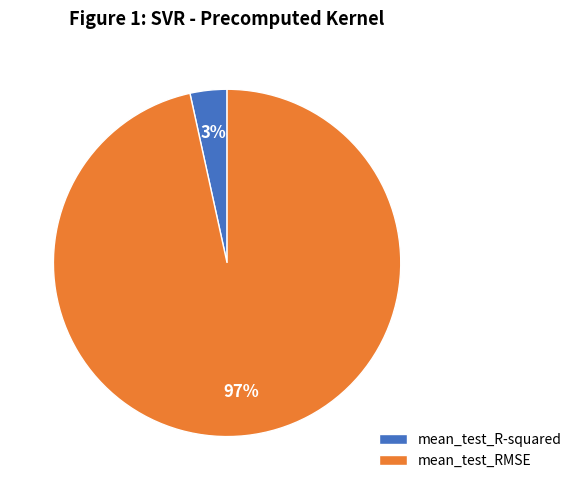

Between mean_test_RMSE and mean_test_R-squared, which is larger?

mean_test_RMSE